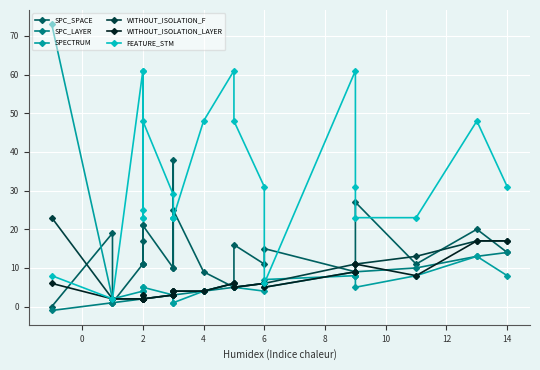

What are all the series names shown in the legend?

SPC_SPACE, SPC_LAYER, SPECTRUM, WITHOUT_ISOLATION_F, WITHOUT_ISOLATION_LAYER, FEATURE_STM